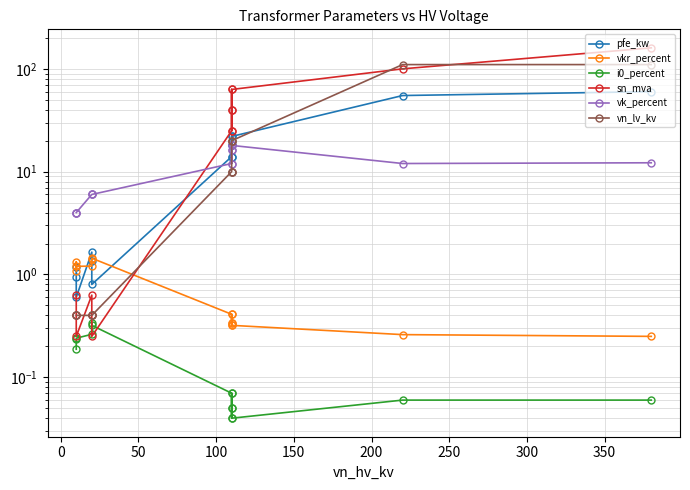

Reading left to right, list all the values displayed in this chart.

pfe_kw: 60.0	55.0	22.0	18.0	14.0	22.0	18.0	14.0	0.8	1.4	1.6	0.6	0.9	1.2
vkr_percent: 0.2	0.3	0.3	0.3	0.4	0.3	0.3	0.4	1.4	1.4	1.2	1.2	1.3	1.1
i0_percent: 0.1	0.1	0.0	0.1	0.1	0.0	0.1	0.1	0.3	0.3	0.3	0.2	0.2	0.2
sn_mva: 160.0	100.0	63.0	40.0	25.0	63.0	40.0	25.0	0.2	0.4	0.6	0.2	0.4	0.6
vk_percent: 12.2	12.0	18.0	16.2	12.0	18.0	16.2	12.0	6.0	6.0	6.0	4.0	4.0	4.0
vn_lv_kv: 110.0	110.0	20.0	20.0	20.0	10.0	10.0	10.0	0.4	0.4	0.4	0.4	0.4	0.4